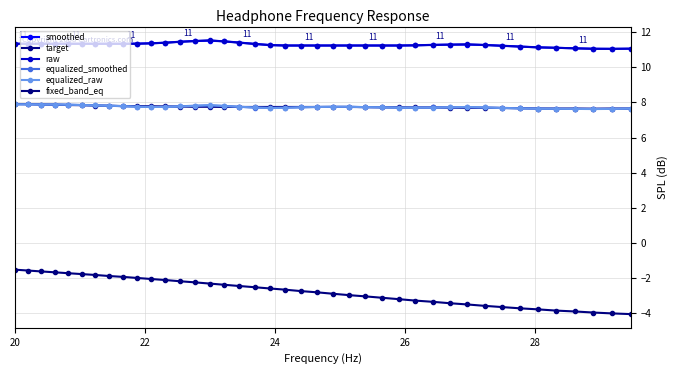

Count the number of categories in the chart.

40